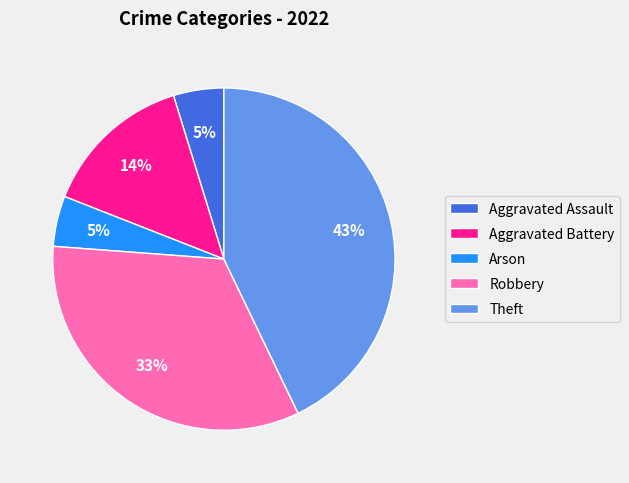

The Robbery slice represents 33% of the pie. True or false?

True